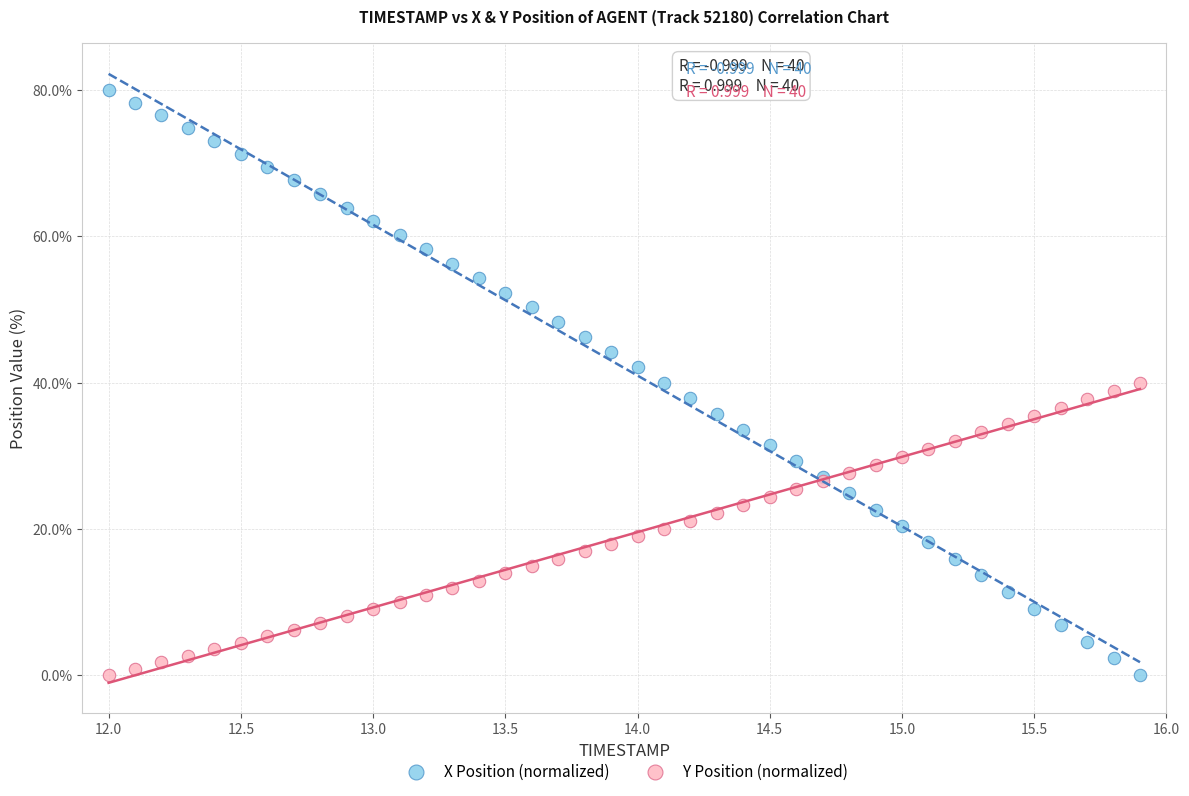

Which series contains the highest Y value?

X Position (normalized)